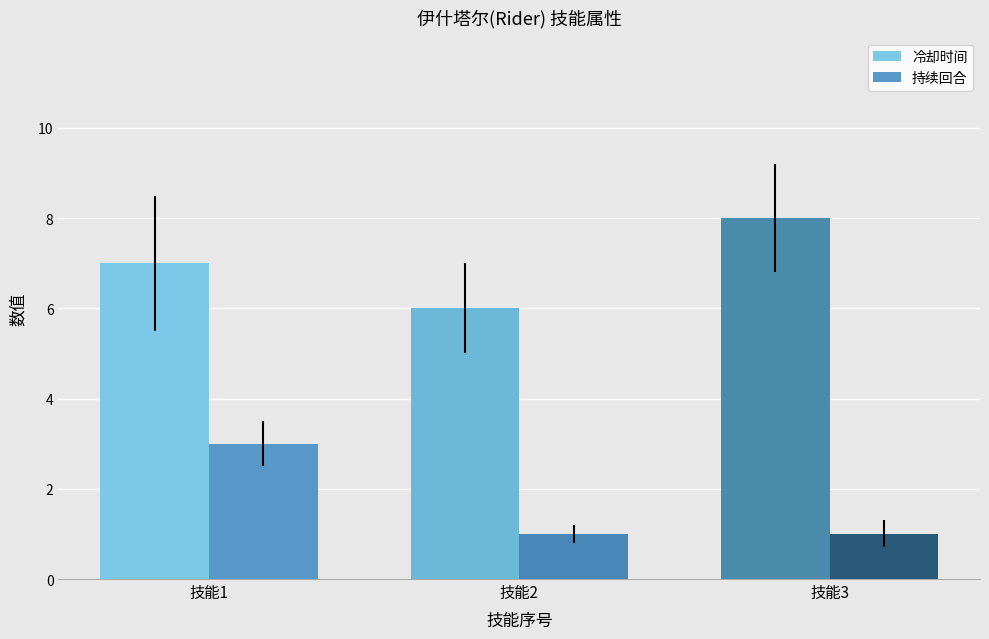

Is the value of 持续回合 at 技能3 greater than the value of 冷却时间 at 技能1?

No